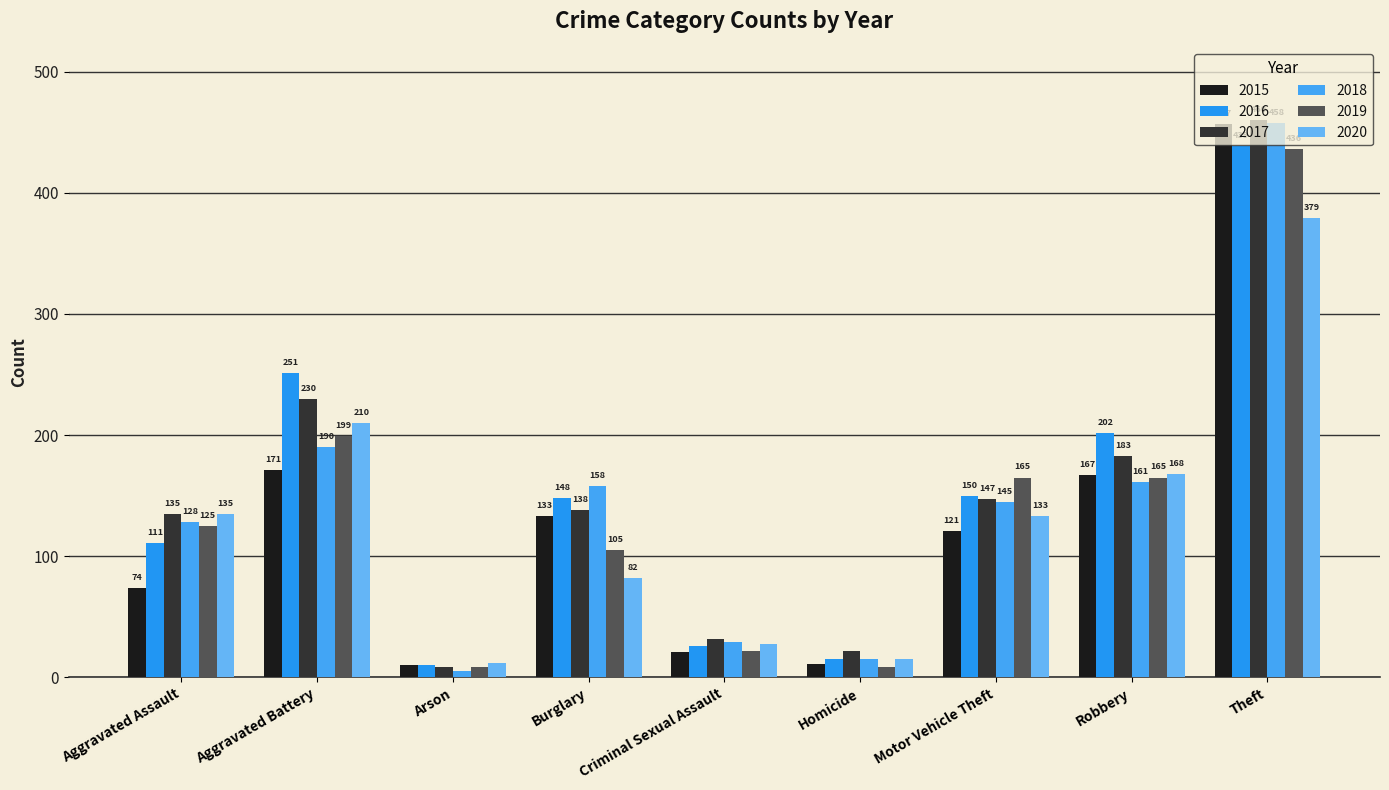

How many data points in 2017 are less than 138?

4